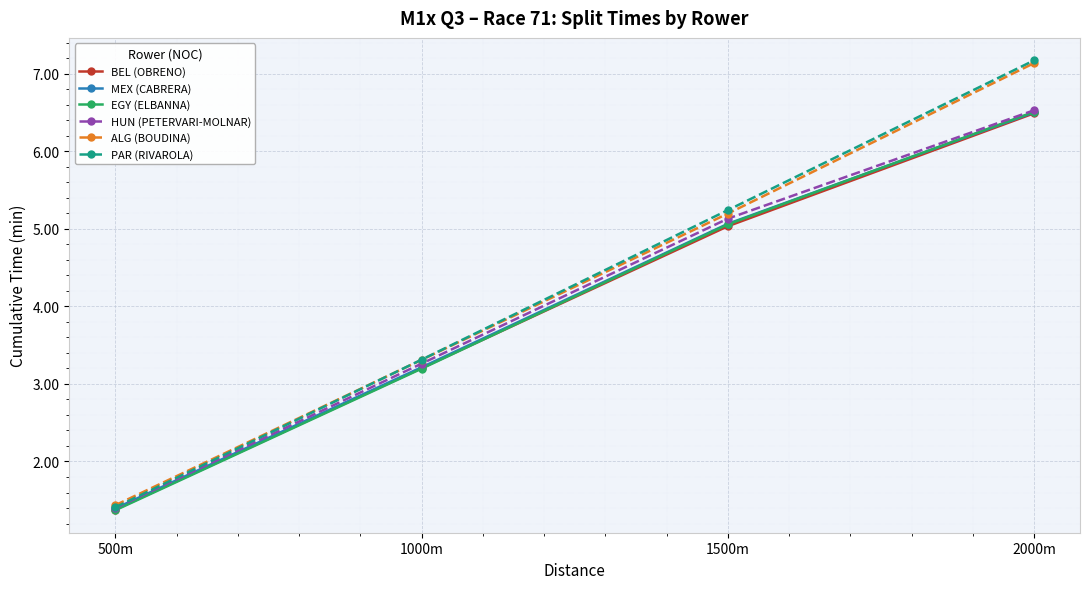

What is the approximate value of HUN (PETERVARI-MOLNAR) at 1000m?

3.3